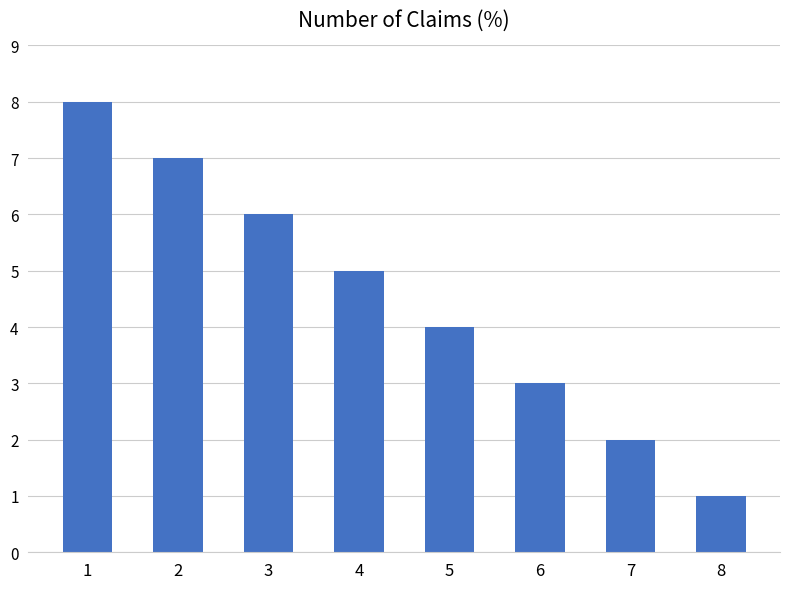

At which label is the value closest to 4?

5